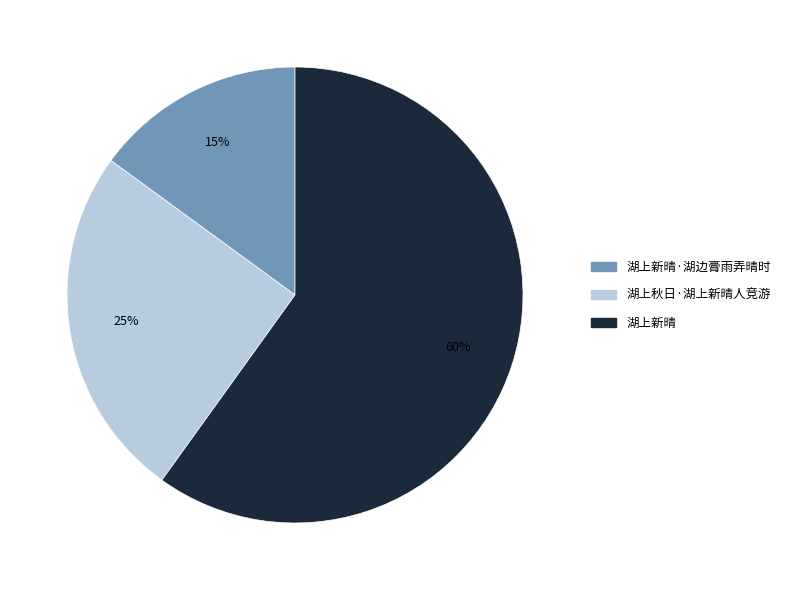

Combined, do 湖上新晴 and 湖上新晴·湖边膏雨弄晴时 account for over 50%?

Yes